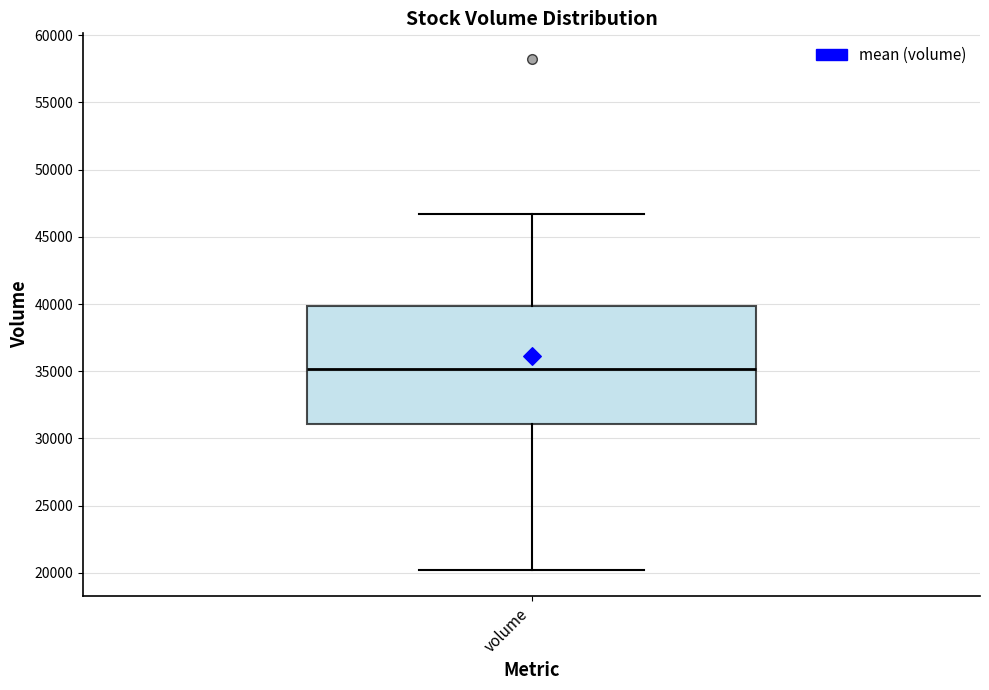

Transcribe this box plot: give where the median line is, the range the box spans, and where the two whiskers end, as read against the y-axis. The values are not printed on the chart, so give them approximately, as read against the axis.

median 35000, box 31000 to 40000, whiskers 20000 to 46500